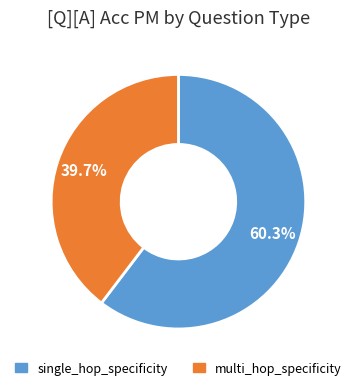

Combined, do single_hop_specificity and multi_hop_specificity account for over 50%?

Yes